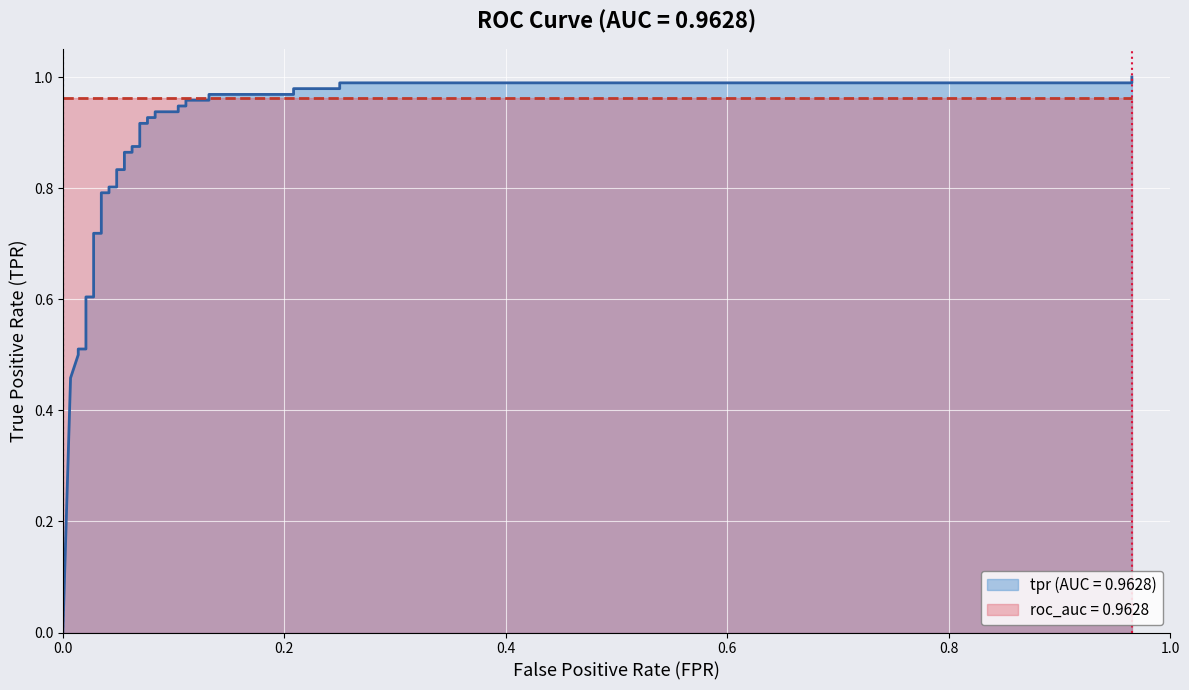

What is the difference between the maximum and minimum values?

1.0